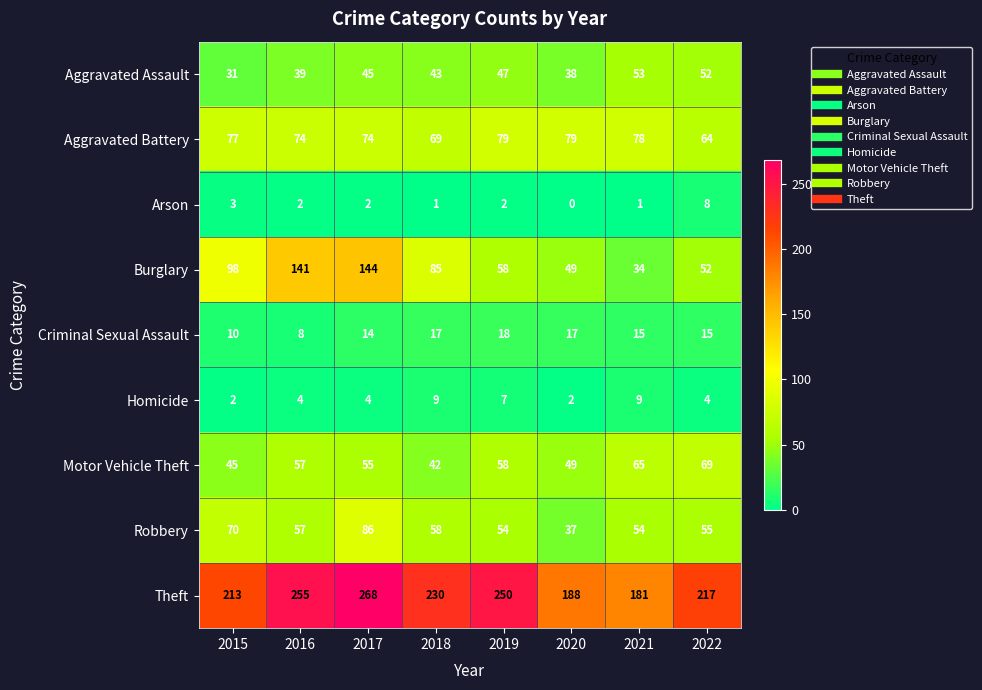

Which series has the widest spread of values?

Burglary